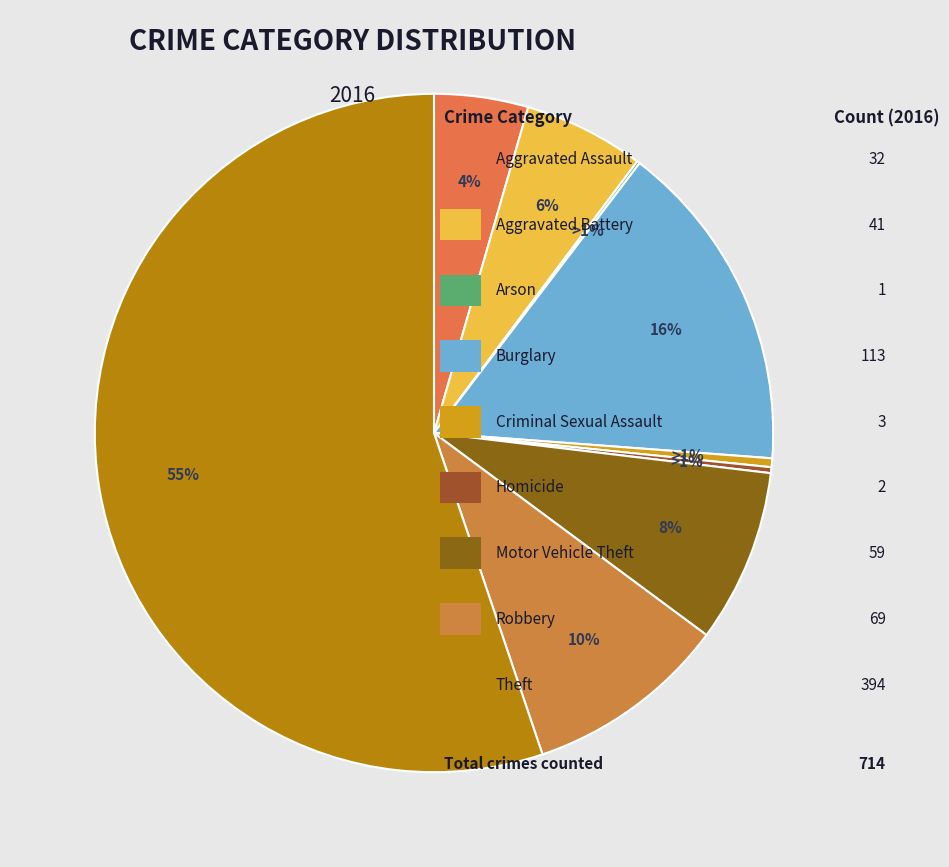

What percentage do Theft and Aggravated Battery together represent?

60.9%